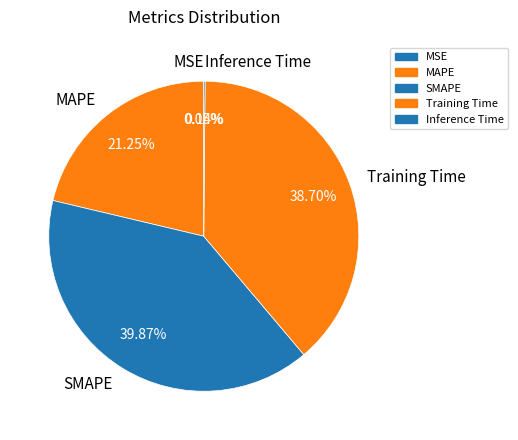

To the nearest percent, what is the difference between the largest and smallest slice percentages?

40%